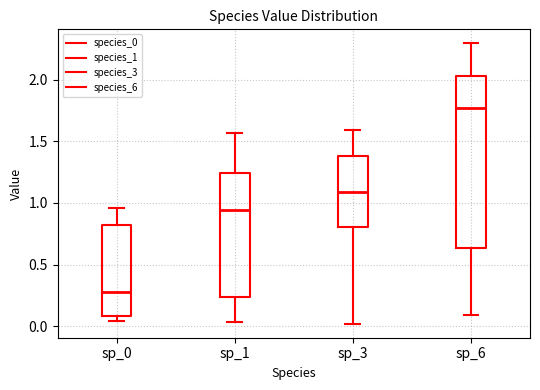

Where is the lower edge of the box for sp_6 on the y-axis? The values are not printed on the chart, so give them approximately, as read against the axis.

0.65